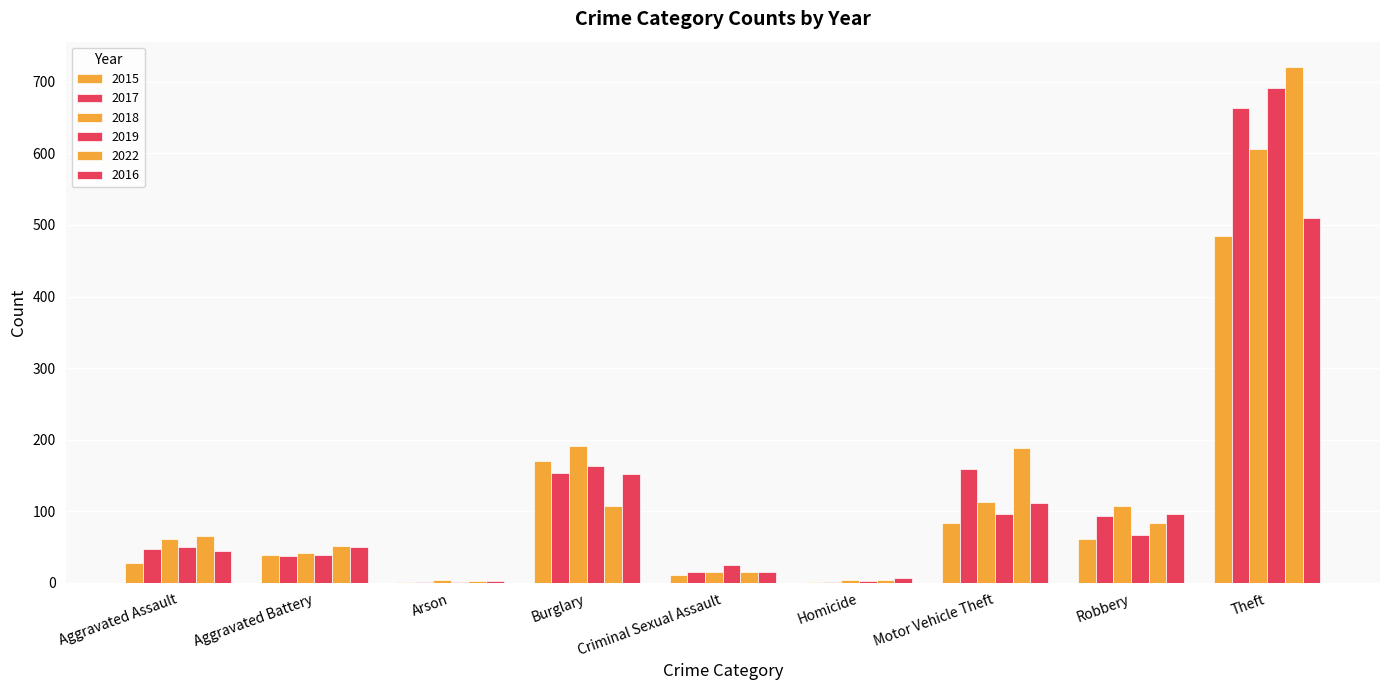

What is the sum of all 2015 values?

882